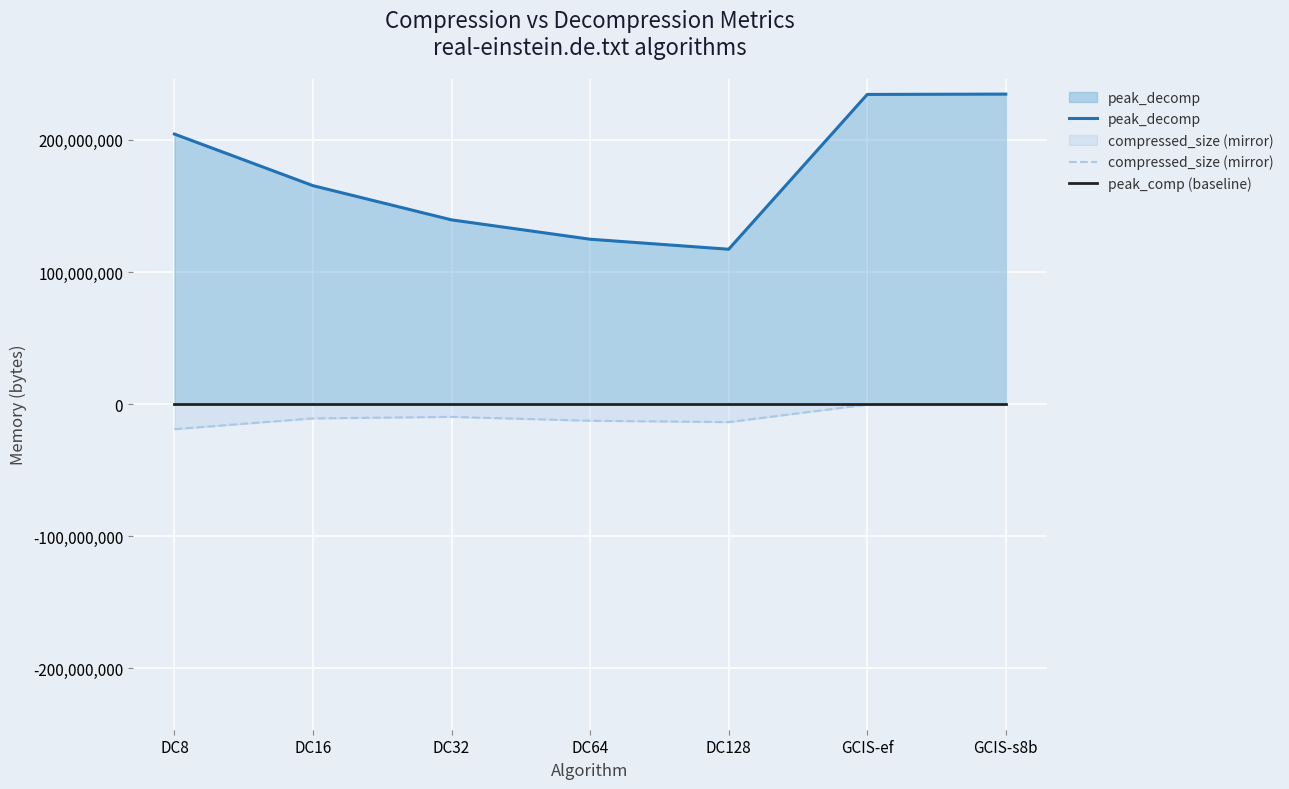

What is the maximum value for peak_decomp?

234695874